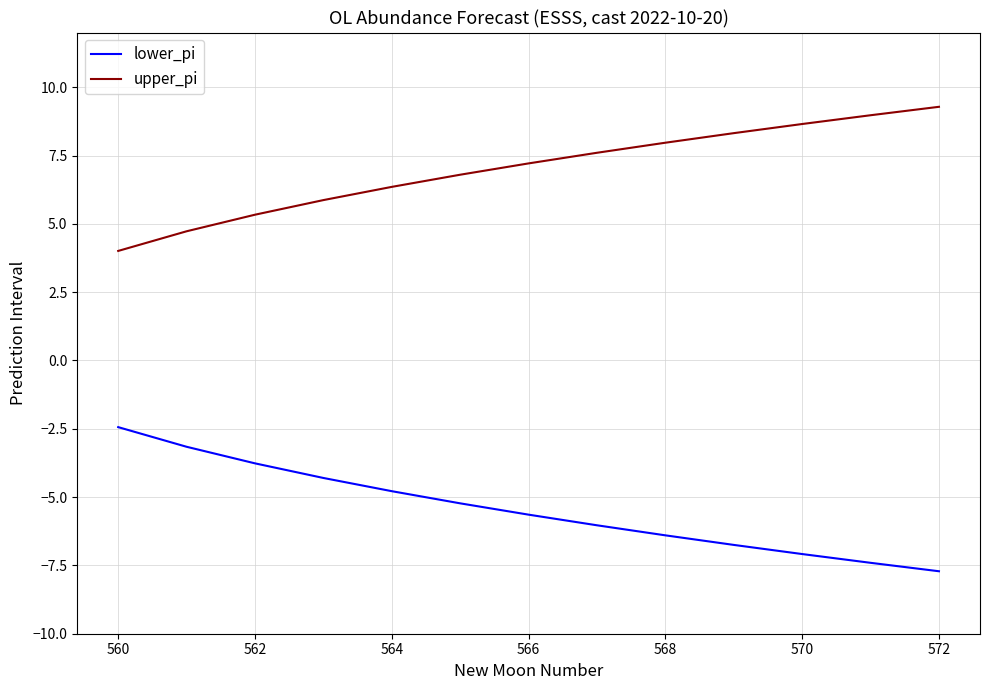

What is the maximum value for lower_pi?

-2.4